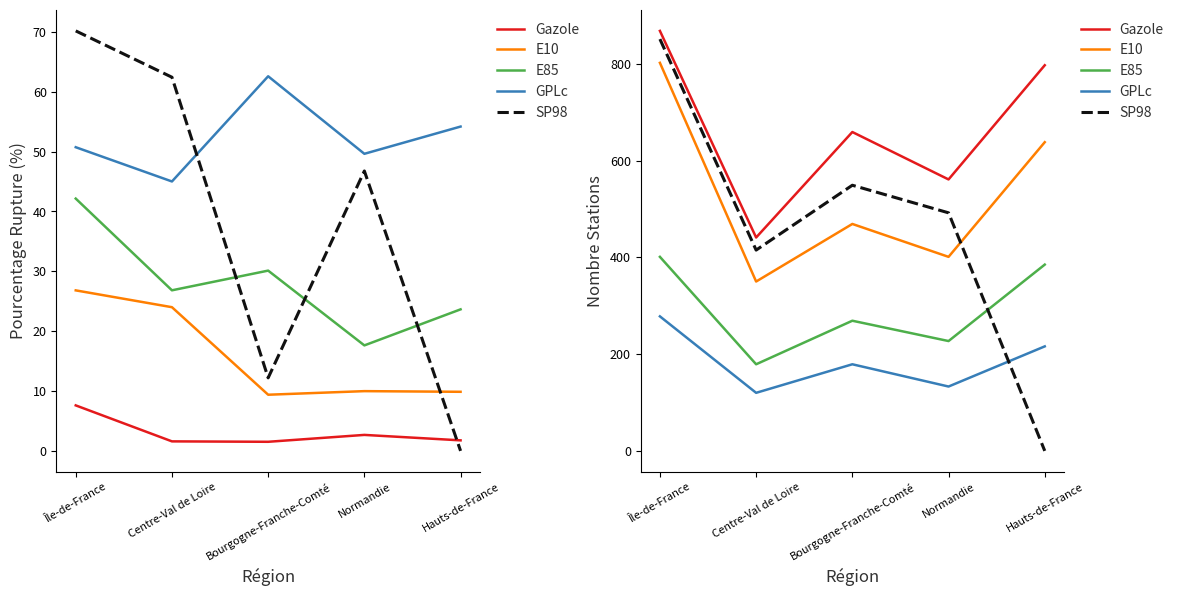

What is the difference between the E85 values at Île-de-France and Normandie?

174